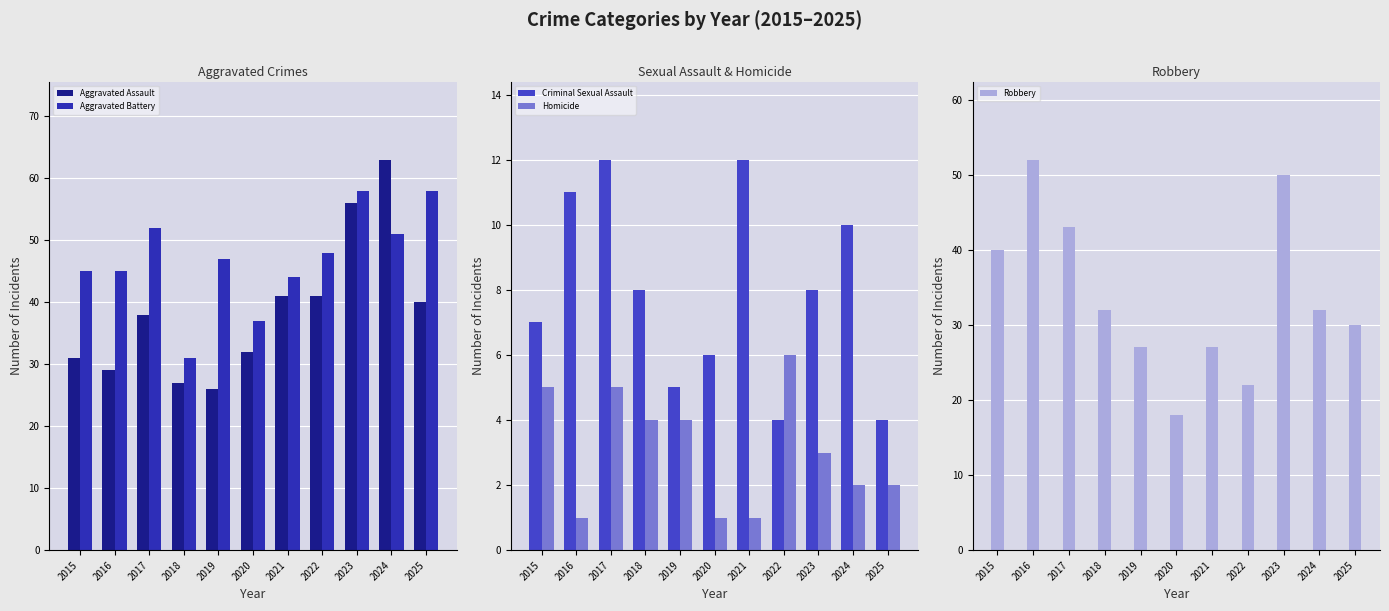

Which label corresponds to the smallest value in the chart?

2016